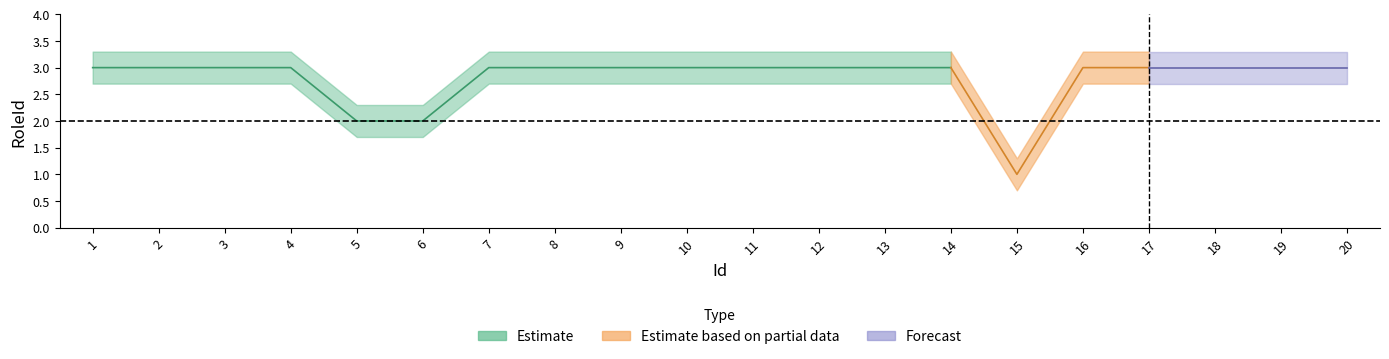

Count the number of categories in the chart.

20